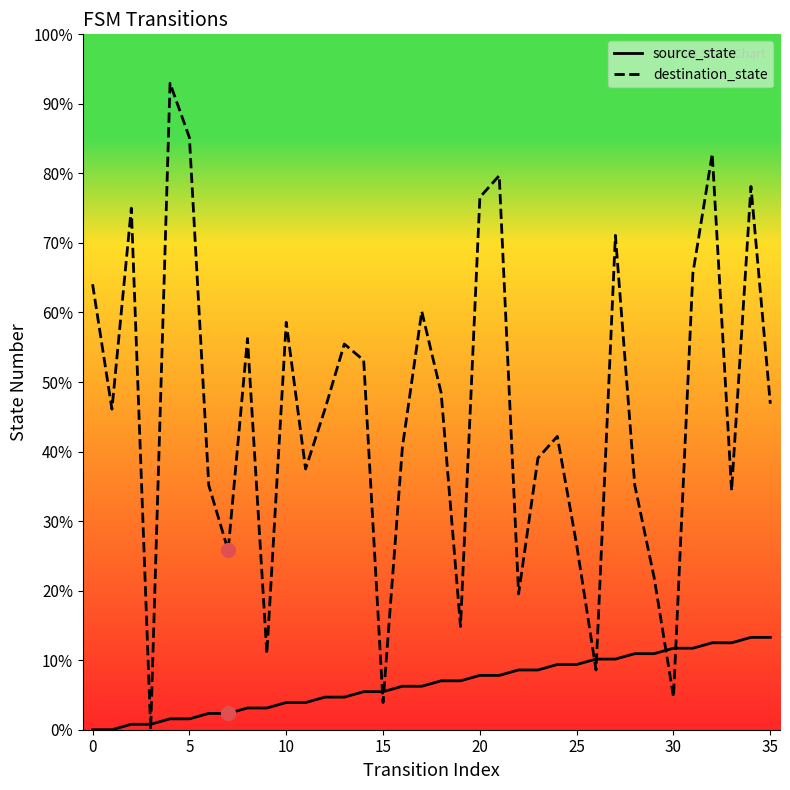

In destination_state, how many points are lower than both neighbors (excluding endpoints)?

11